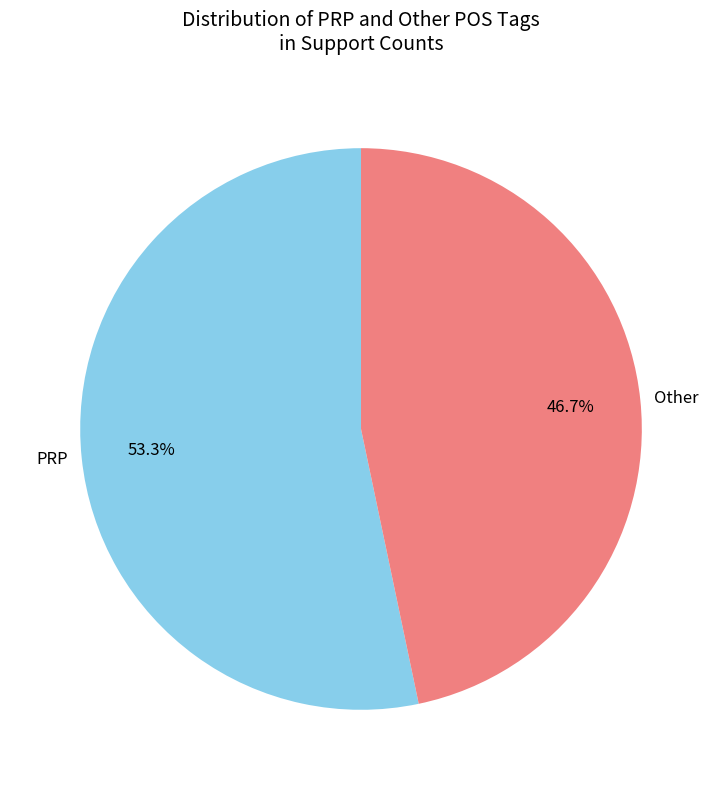

How much of the chart is everything except Other?

53.3%